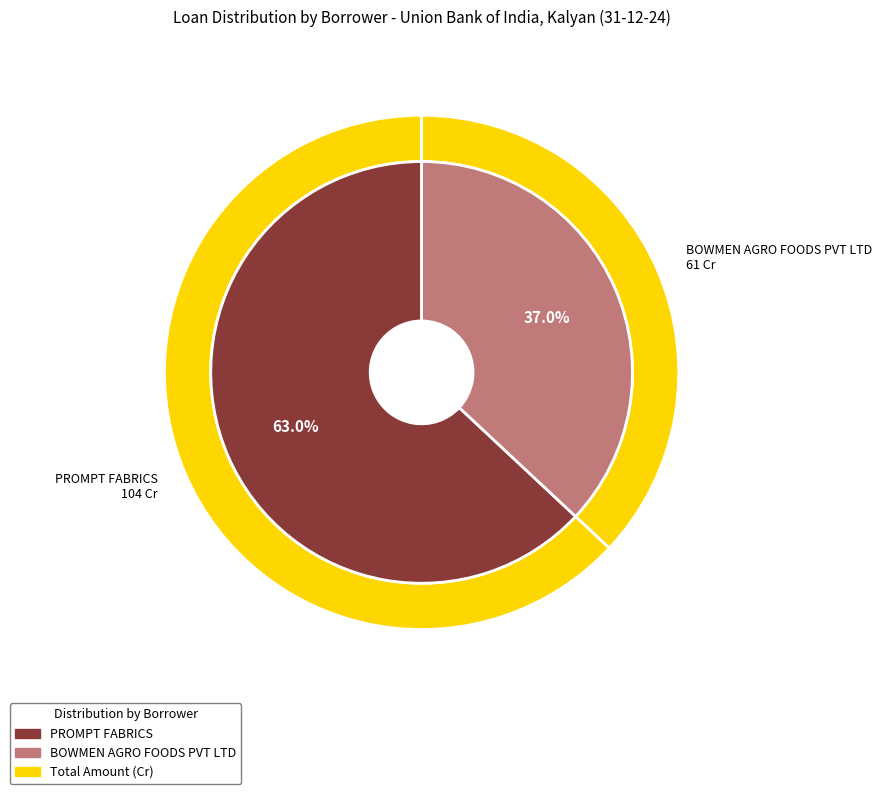

What is the smallest slice in the pie chart?

BOWMEN AGRO FOODS PVT LTD